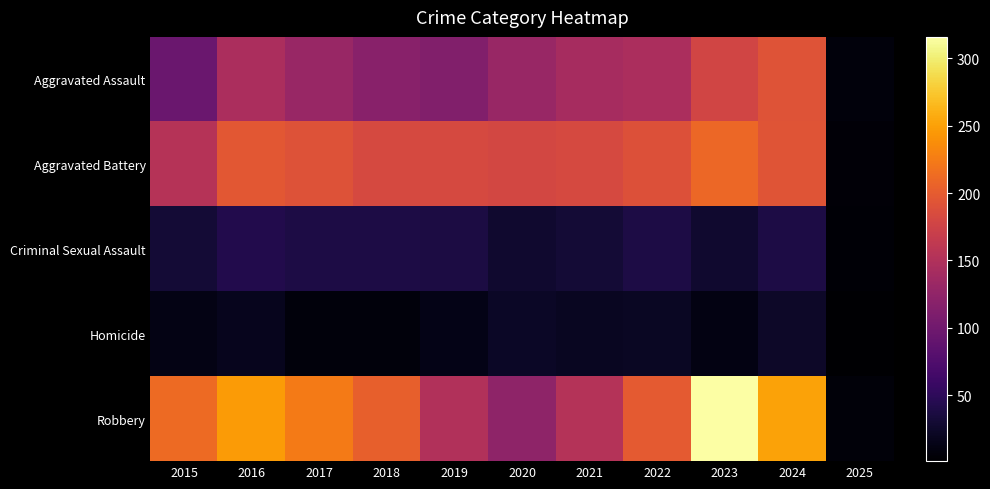

Count the number of categories in the chart.

11